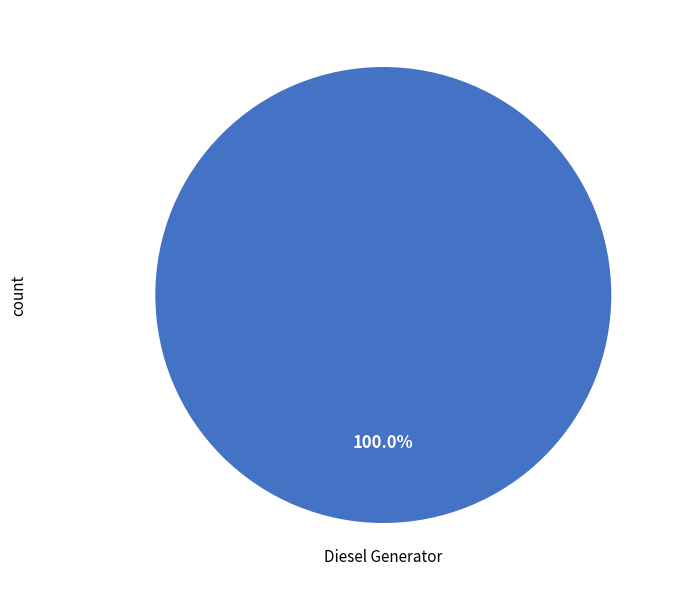

How many slices are in this pie chart?

1